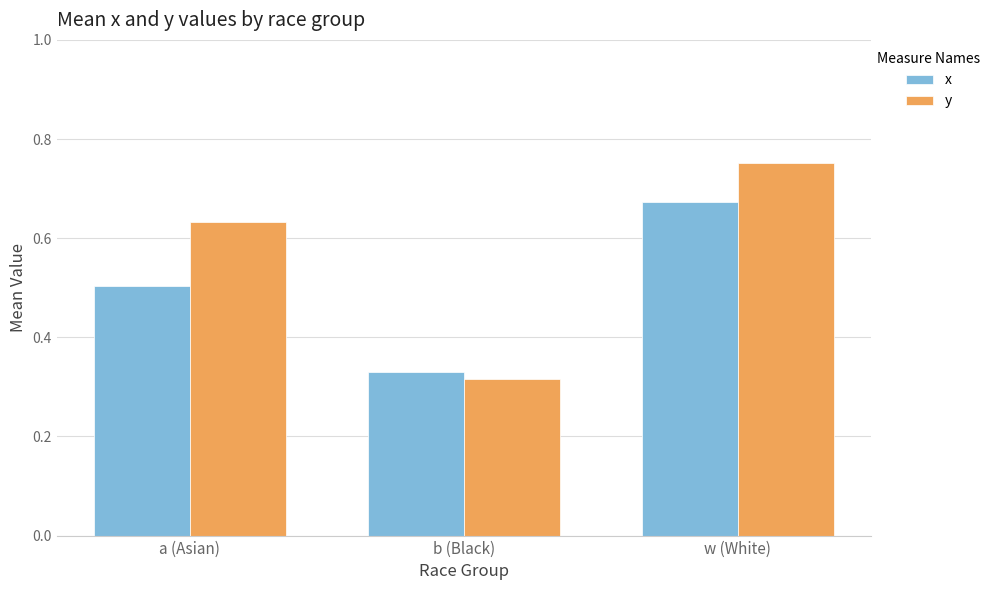

The value of x at a (Asian) is 0.5. True or false?

True